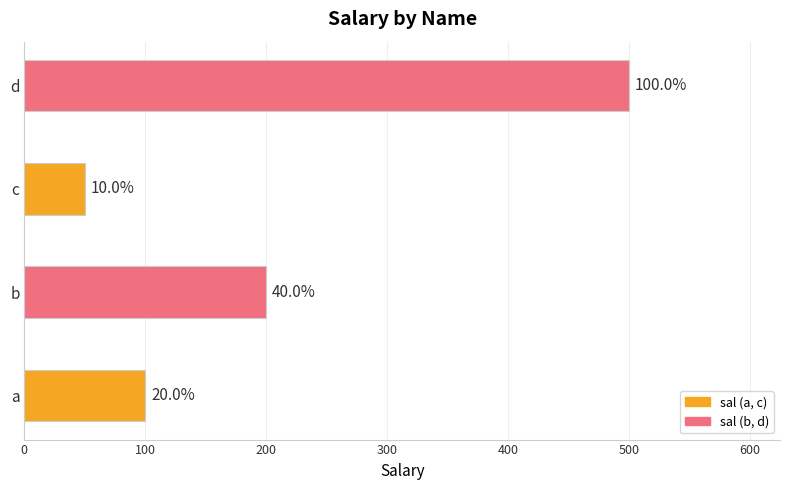

How many bars are there in total?

4